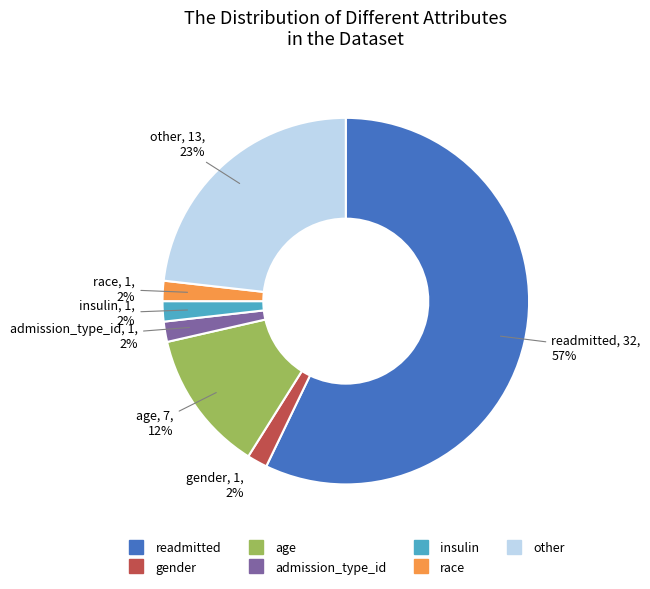

Is readmitted the majority of the pie?

Yes